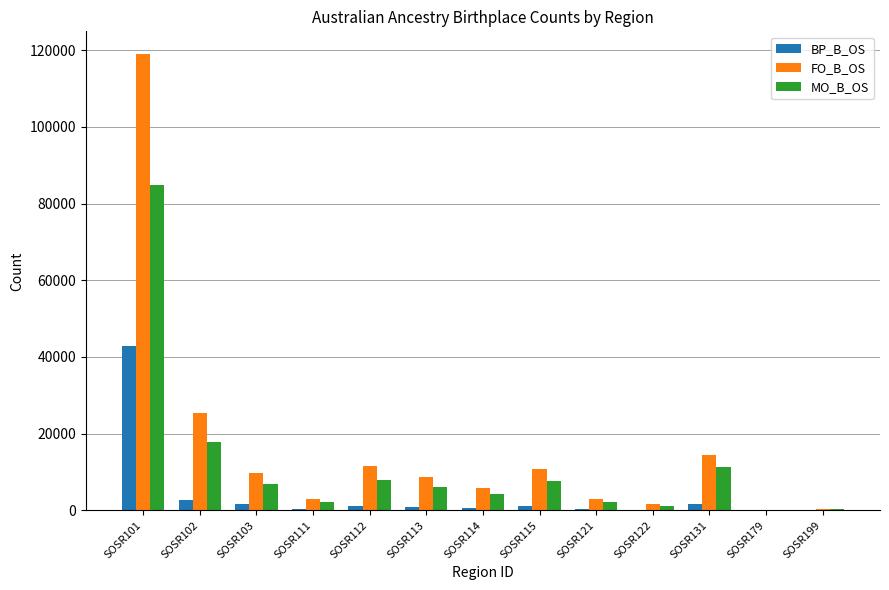

At which label is BP_B_OS closest to 21394?

SOSR102